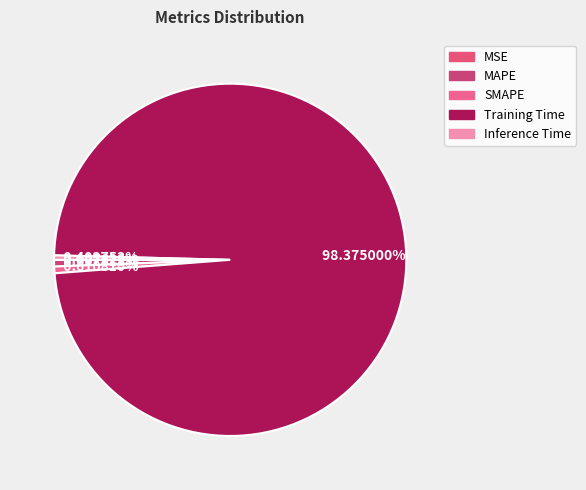

Does Training Time represent more than half of the total?

Yes